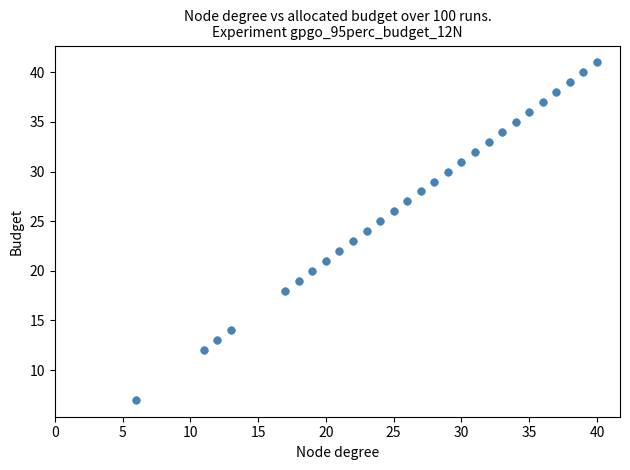

What is the range of Y values (max minus min)?

34